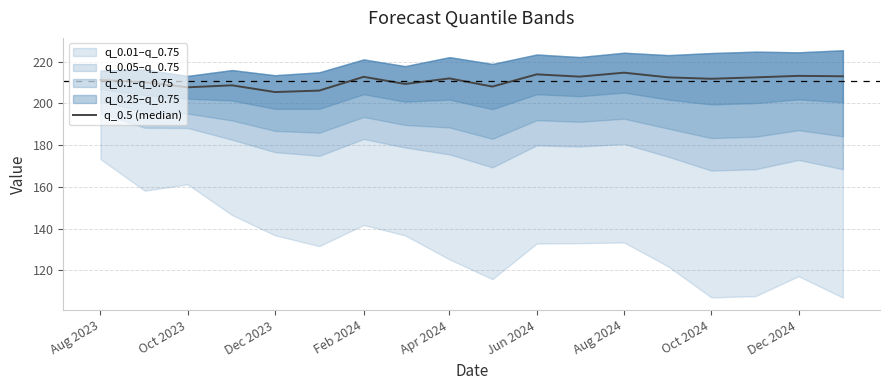

Where does the data first go above 211?

Aug 2023